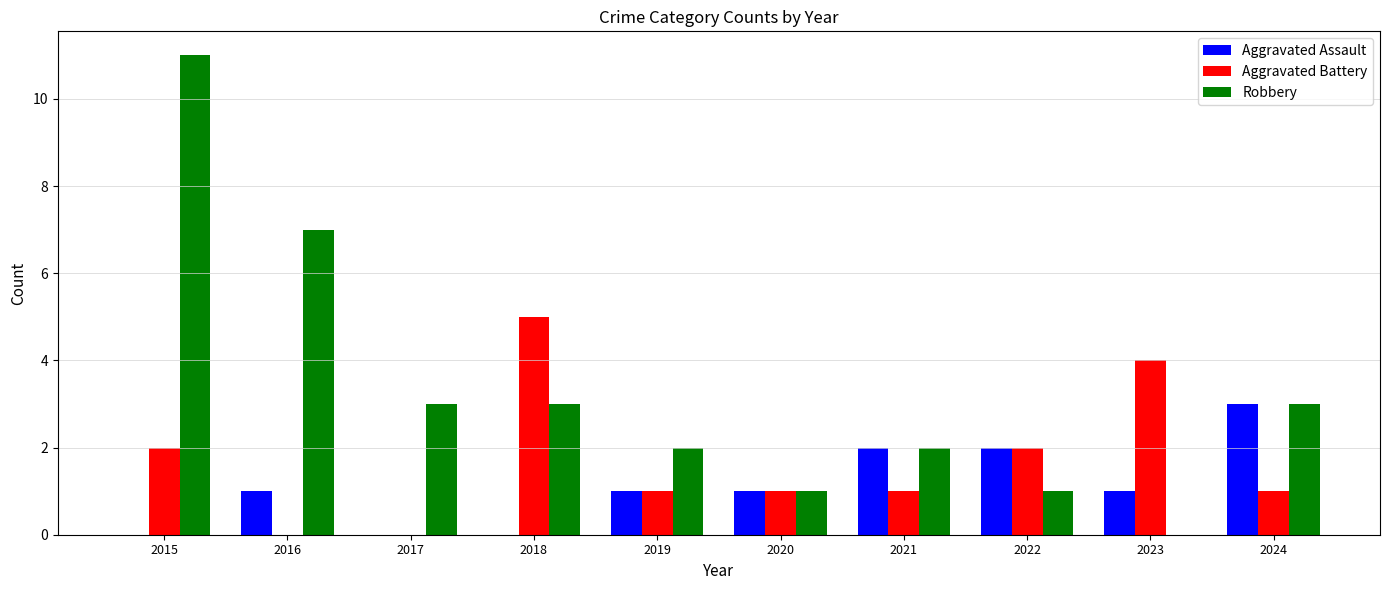

How many groups of bars are there?

10